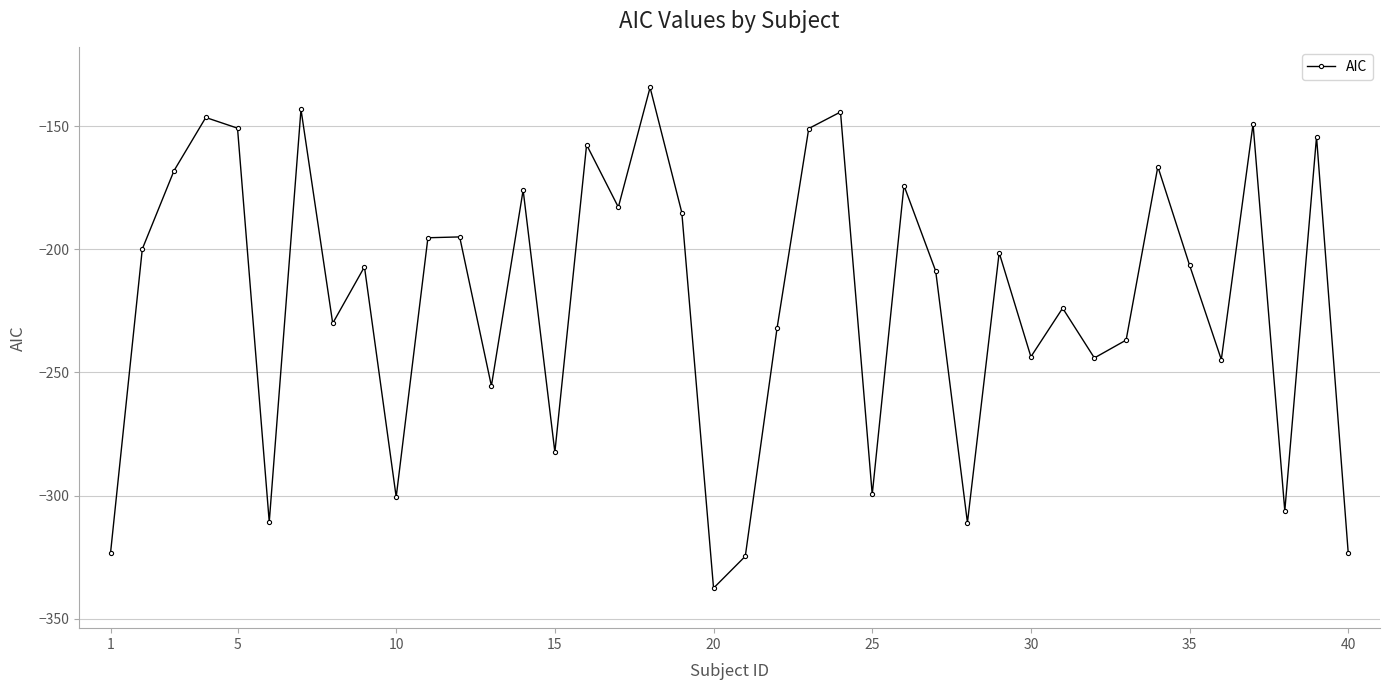

What is the value of the 1st point from the left?

-323.2